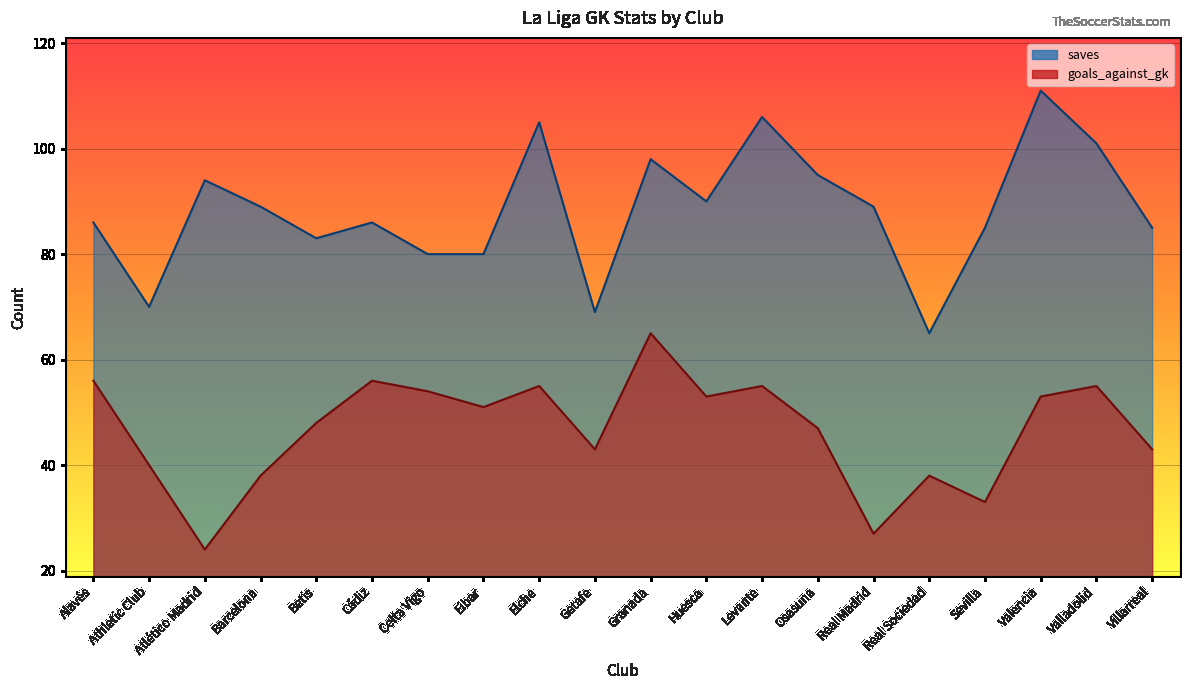

What is the difference between the second highest and second lowest values in the goals_against_gk series?

29